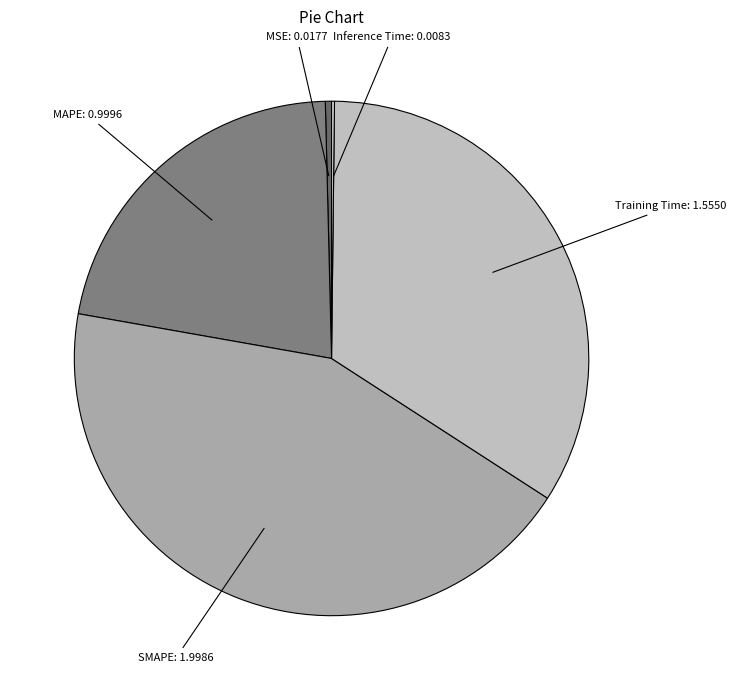

Rank the categories by value from lowest to highest.

Inference Time, MSE, MAPE, Training Time, SMAPE